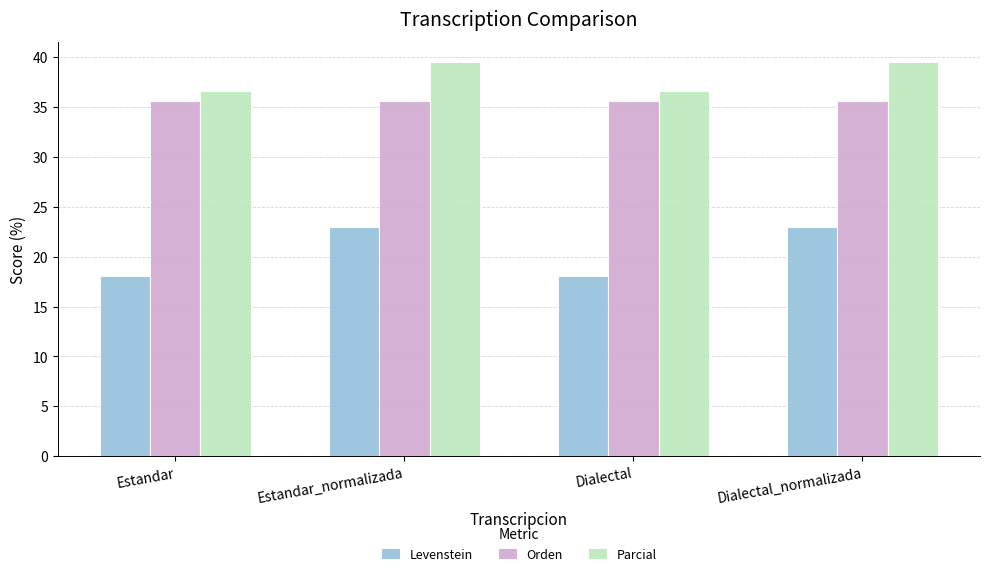

Reading left to right, extract all data points from this chart.

Levenstein: 18.0	23.0	18.0	23.0
Orden: 35.6	35.6	35.6	35.6
Parcial: 36.6	39.5	36.6	39.5